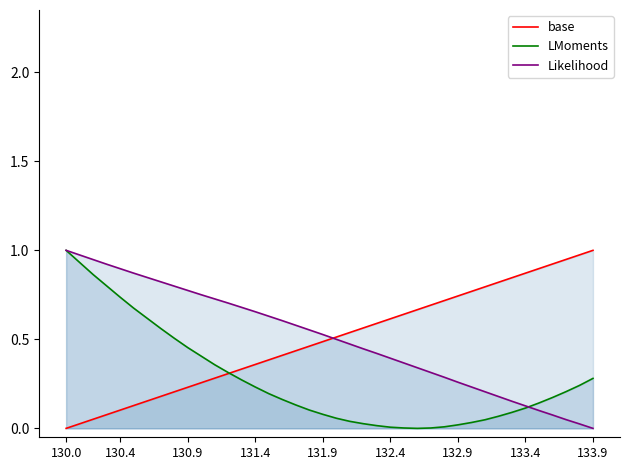

What is the value of the base point at the 28th from the left?

0.7